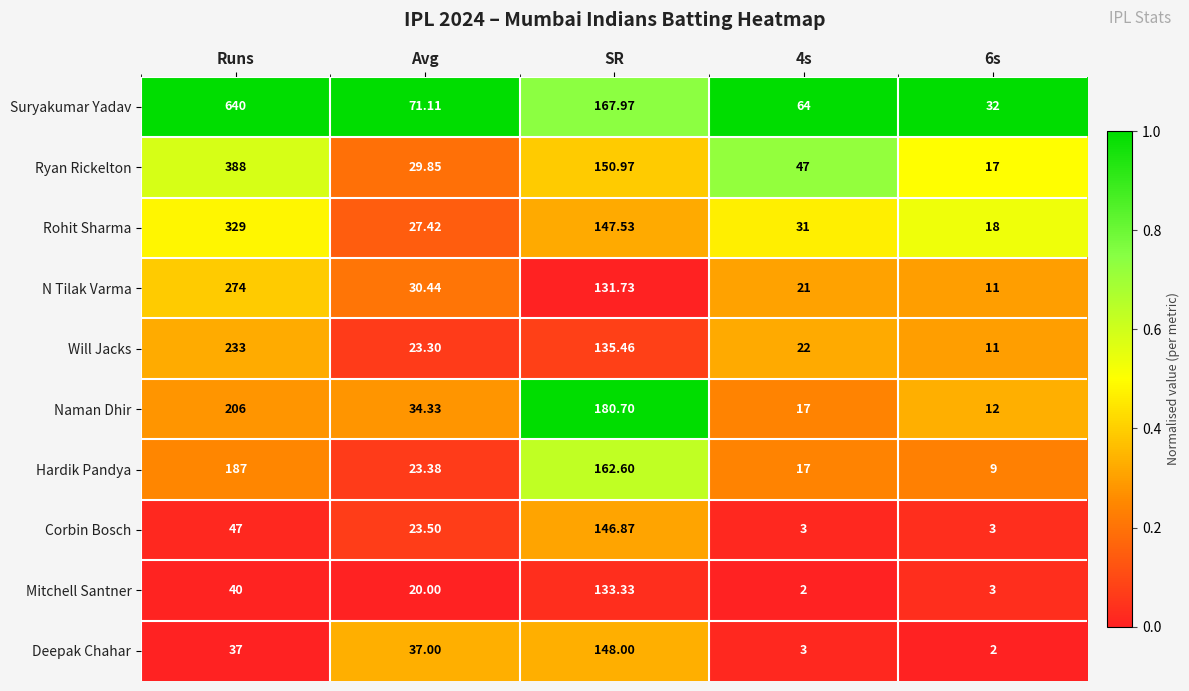

Which label corresponds to the largest value in the chart?

Runs